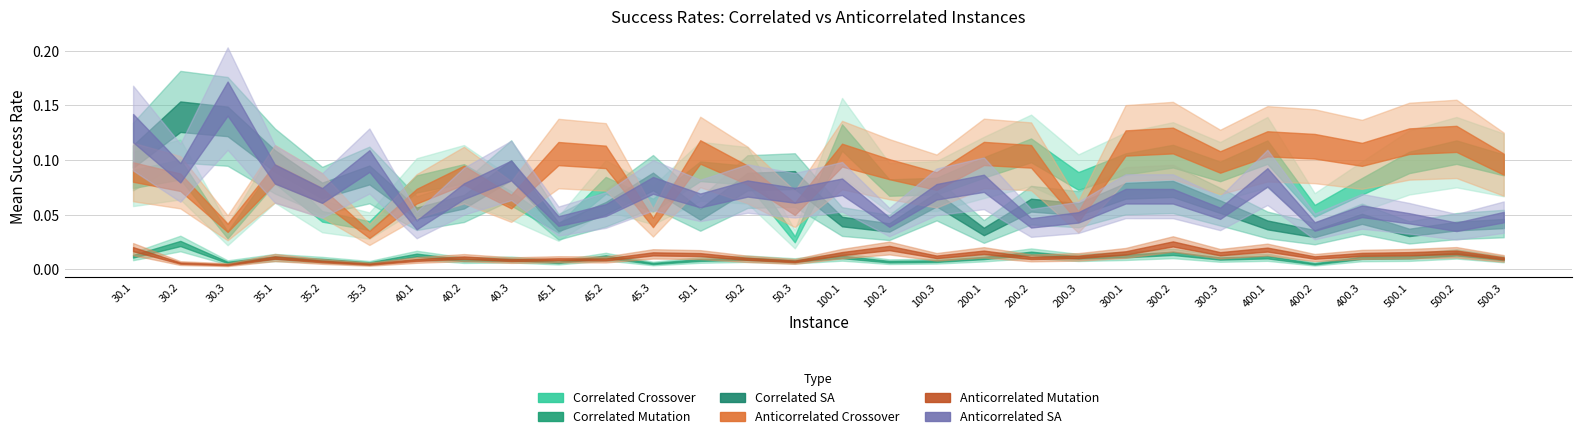

Reading right to left, what are all the values shown in this chart?

Correlated Crossover: 0.1	0.1	0.1	0.1	0.1	0.1	0.1	0.1	0.1	0.1	0.1	0.1	0.1	0.1	0.1	0.0	0.1	0.1	0.1	0.1	0.0	0.1	0.1	0.1	0.0	0.0	0.1	0.0	0.1	0.1
Correlated Mutation: 0.0	0.0	0.0	0.0	0.0	0.0	0.0	0.0	0.0	0.0	0.0	0.0	0.0	0.0	0.0	0.0	0.0	0.0	0.0	0.0	0.0	0.0	0.0	0.0	0.0	0.0	0.0	0.0	0.0	0.0
Correlated SA: 0.0	0.0	0.0	0.0	0.0	0.0	0.1	0.1	0.1	0.1	0.1	0.0	0.1	0.0	0.0	0.1	0.1	0.1	0.1	0.1	0.0	0.1	0.1	0.1	0.1	0.1	0.1	0.1	0.1	0.1
Anticorrelated Crossover: 0.1	0.1	0.1	0.1	0.1	0.1	0.1	0.1	0.1	0.0	0.1	0.1	0.1	0.1	0.1	0.1	0.1	0.1	0.0	0.1	0.1	0.1	0.1	0.1	0.0	0.1	0.1	0.0	0.1	0.1
Anticorrelated Mutation: 0.0	0.0	0.0	0.0	0.0	0.0	0.0	0.0	0.0	0.0	0.0	0.0	0.0	0.0	0.0	0.0	0.0	0.0	0.0	0.0	0.0	0.0	0.0	0.0	0.0	0.0	0.0	0.0	0.0	0.0
Anticorrelated SA: 0.0	0.0	0.0	0.1	0.0	0.1	0.1	0.1	0.1	0.0	0.0	0.1	0.1	0.0	0.1	0.1	0.1	0.1	0.1	0.1	0.0	0.1	0.1	0.0	0.1	0.1	0.1	0.2	0.1	0.1